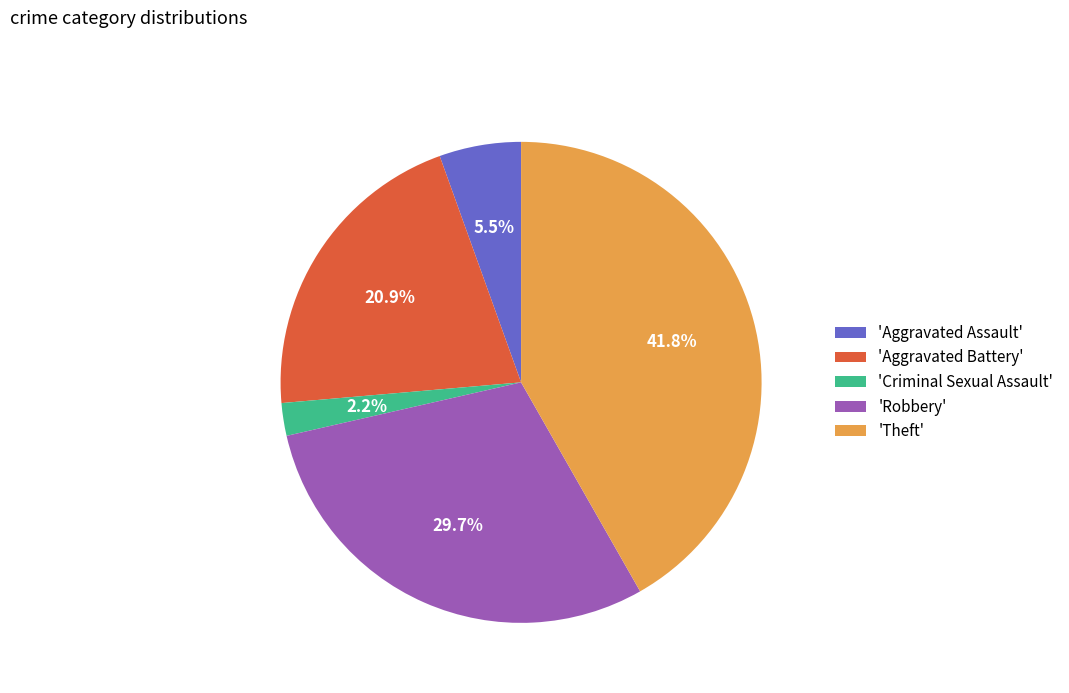

Does any single category account for the majority?

No